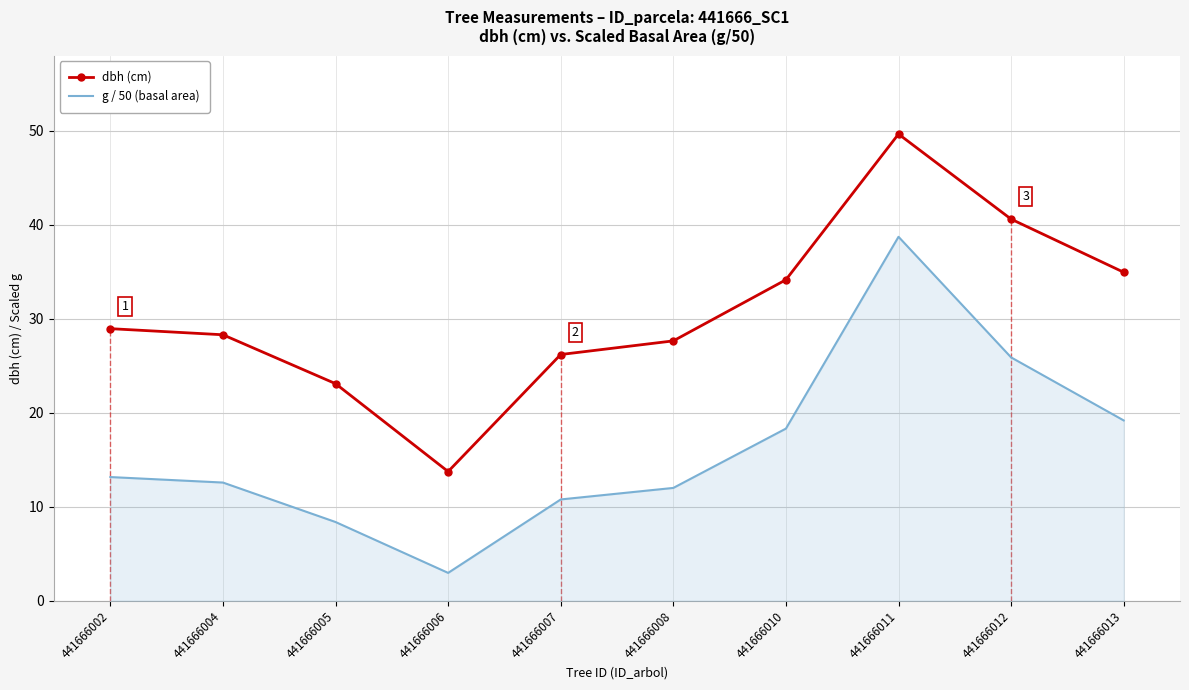

List the series in order of their overall mean, highest first.

dbh (cm), g / 50 (basal area)